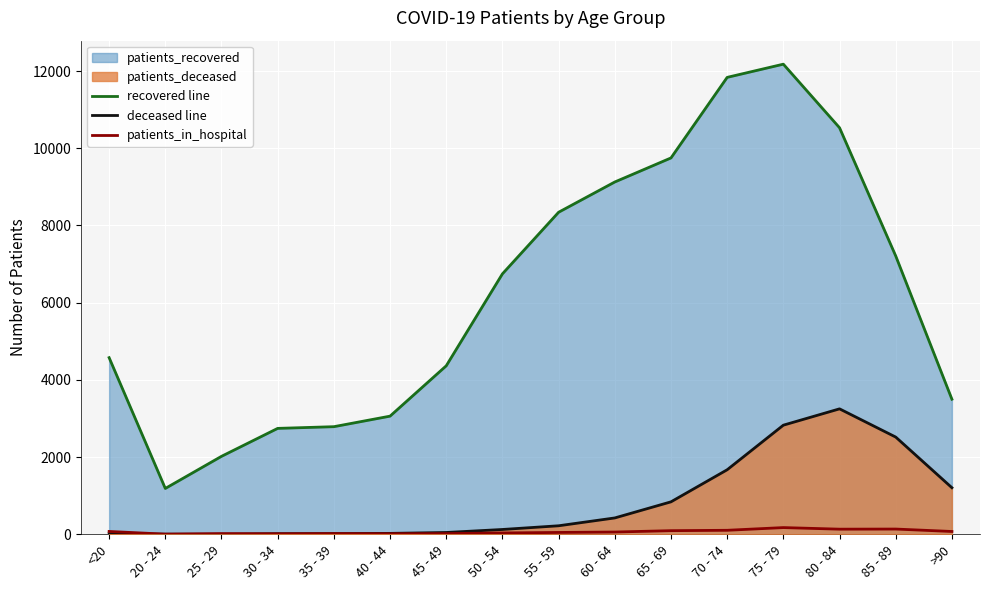

Is the value of patients_in_hospital at 85 - 89 greater than the value of deceased line at 75 - 79?

No